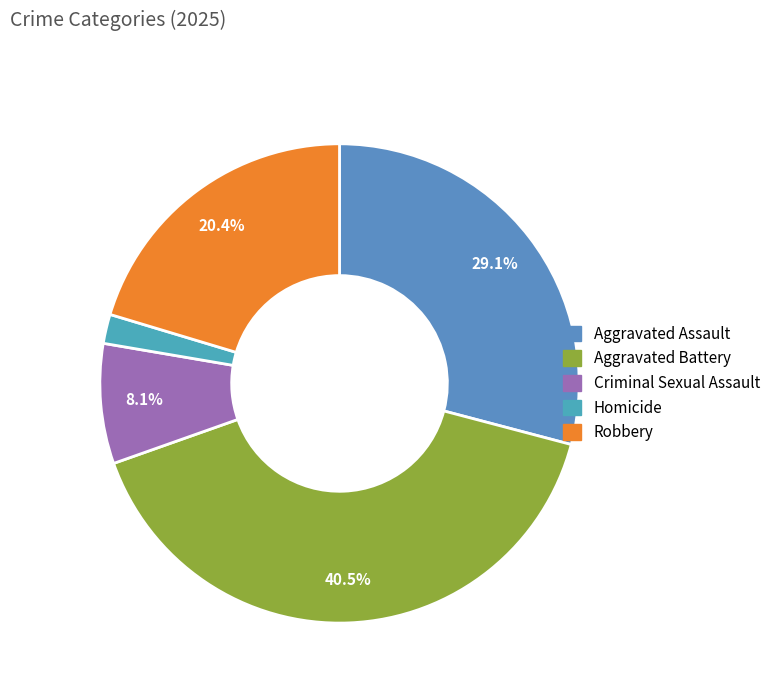

Which has a higher value, Robbery or Aggravated Battery?

Aggravated Battery